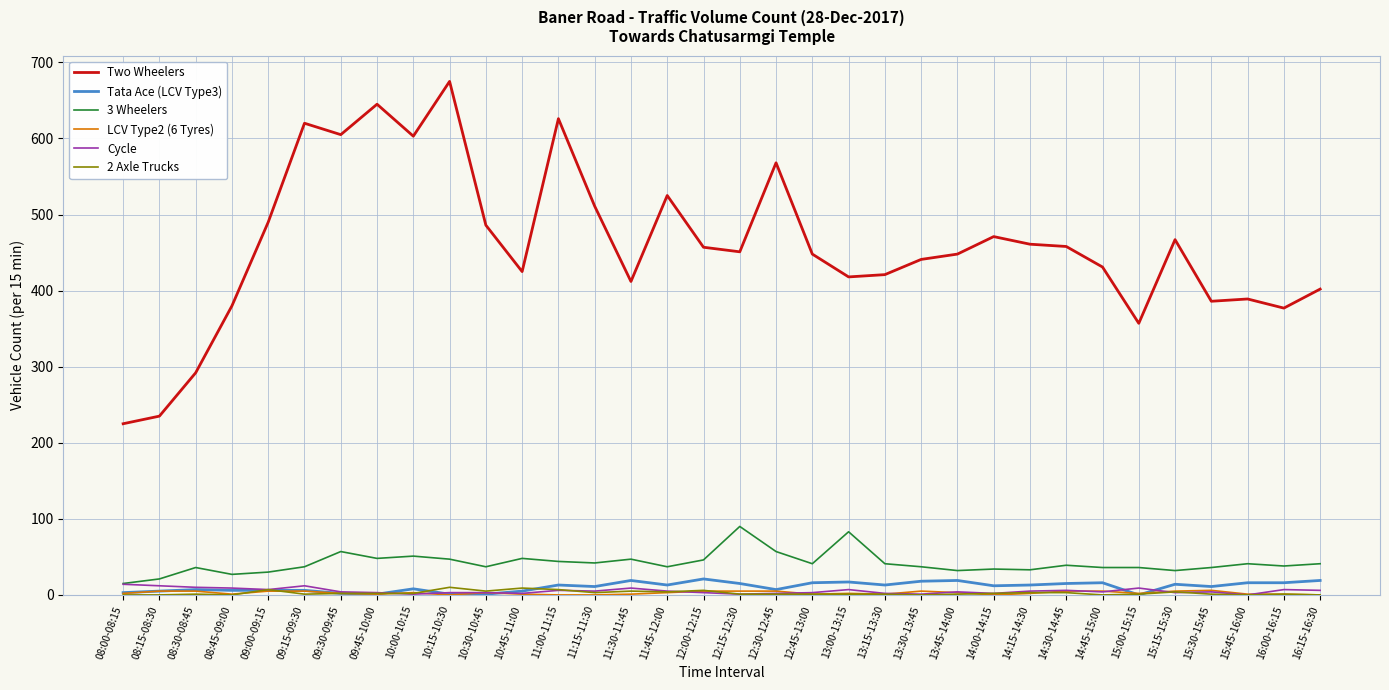

Which series has the largest total across all categories?

Two Wheelers